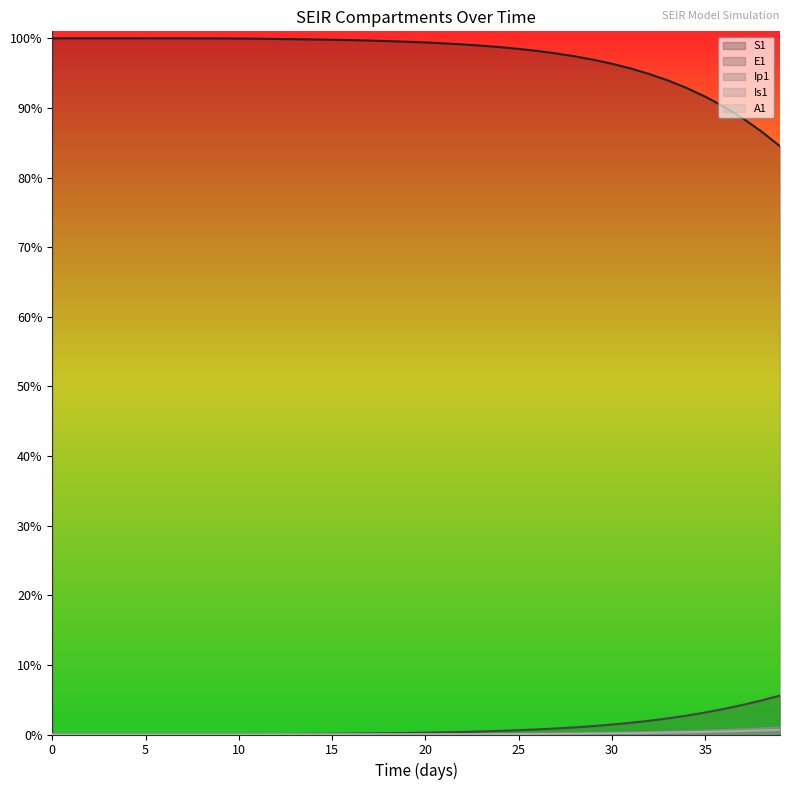

Count the number of categories in the chart.

40